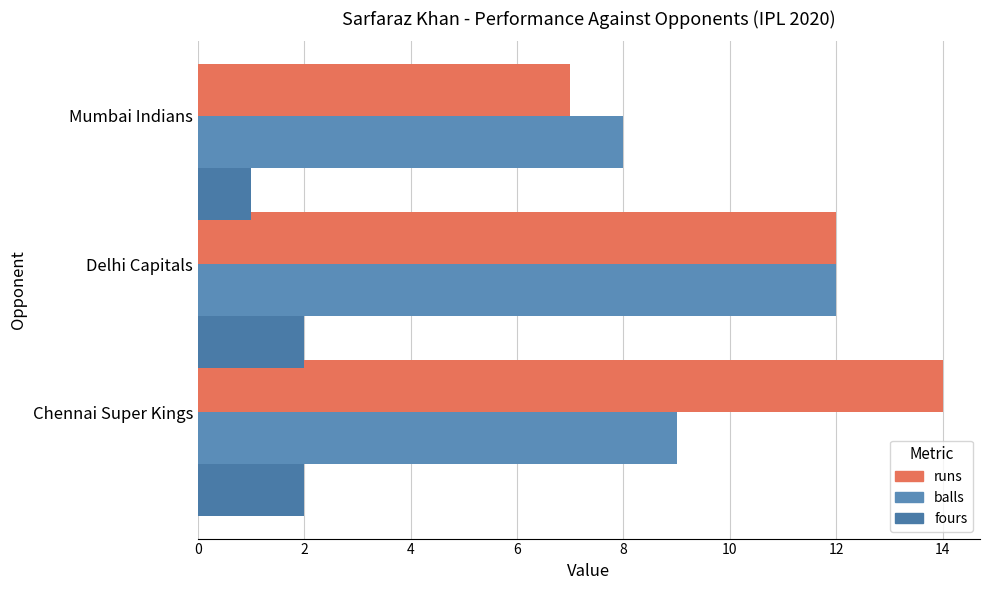

What is the smallest value displayed?

1